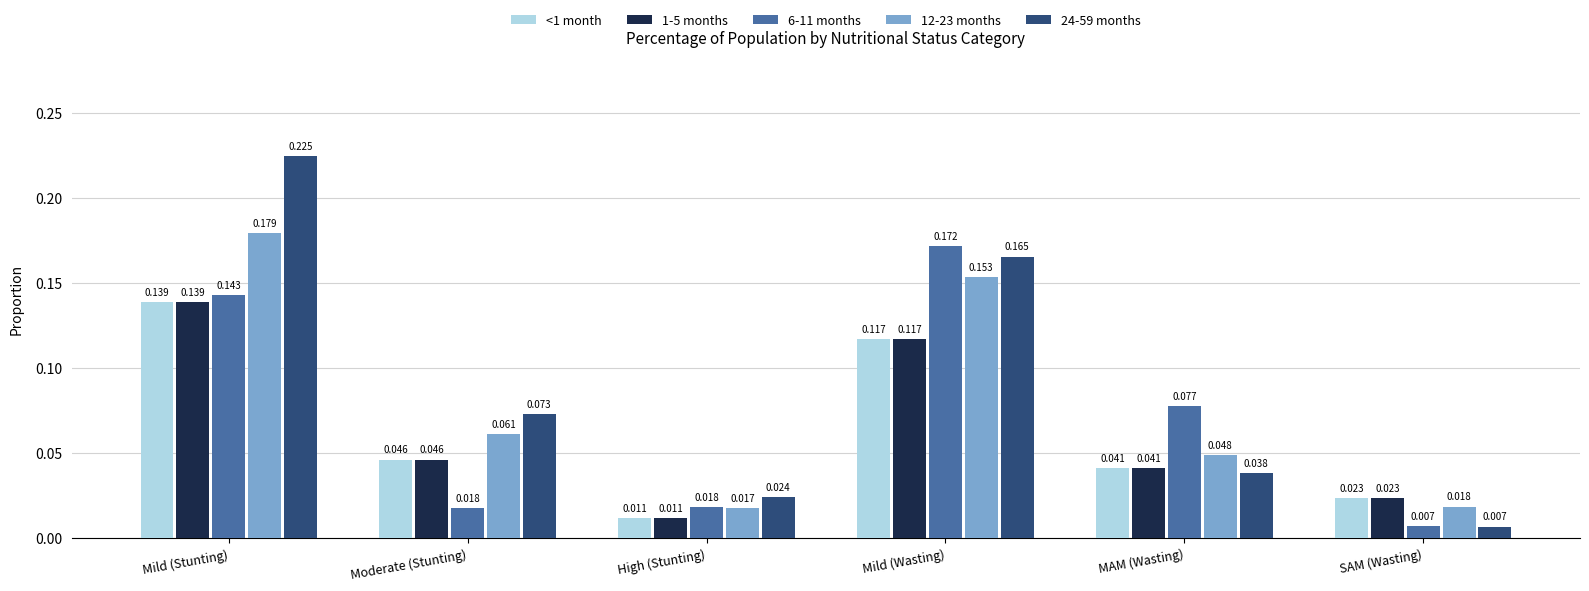

At which category does the chart reach its peak across all series?

Mild (Stunting)